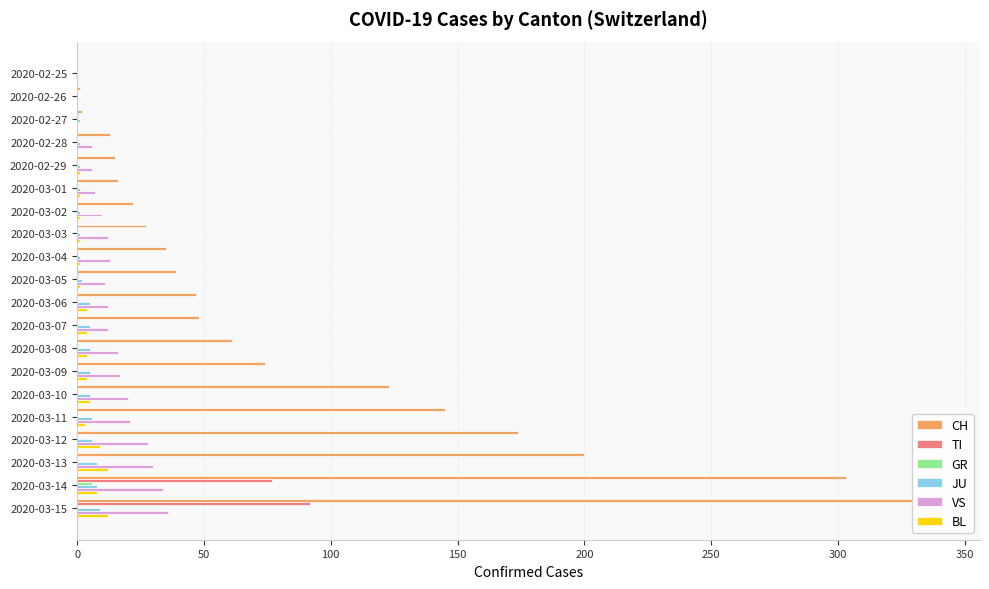

Is it true that GR equals -3 at 2020-02-27?

False